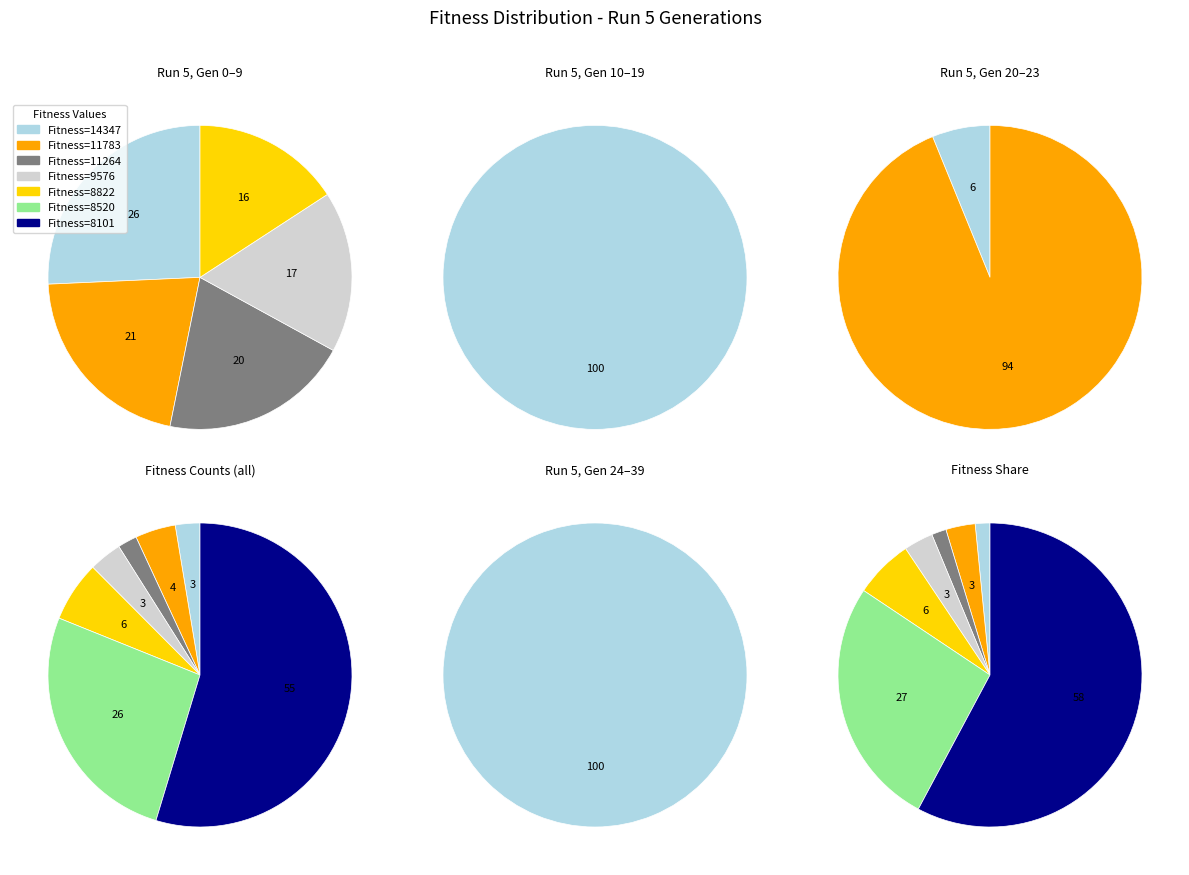

Is 0 the majority of the pie?

No